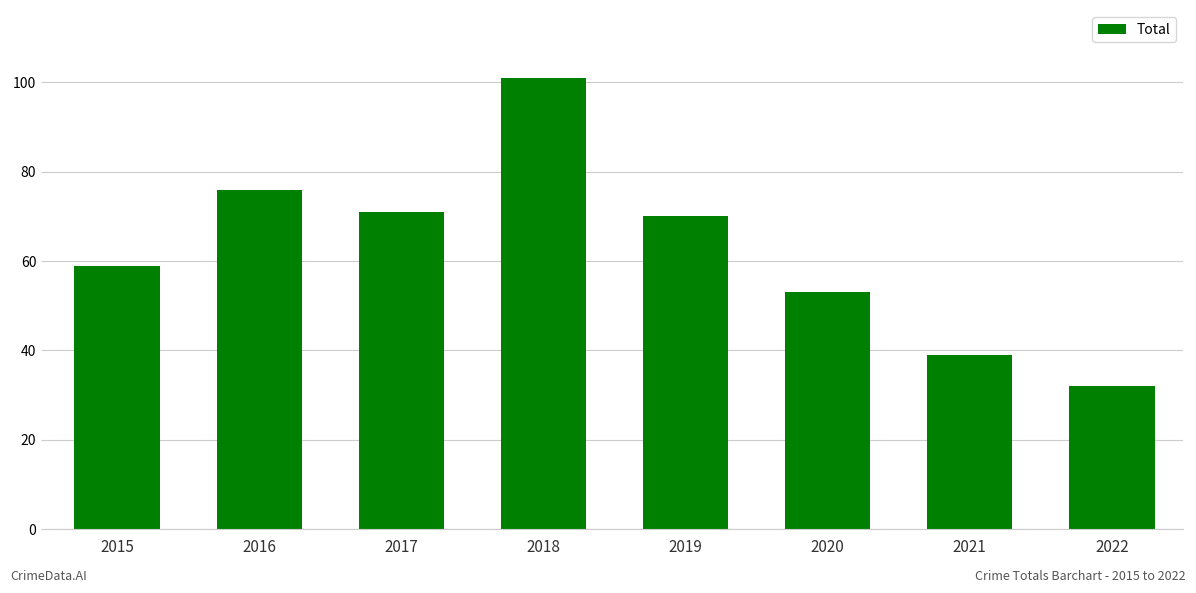

What is the difference between the values at 2019 and 2016?

6